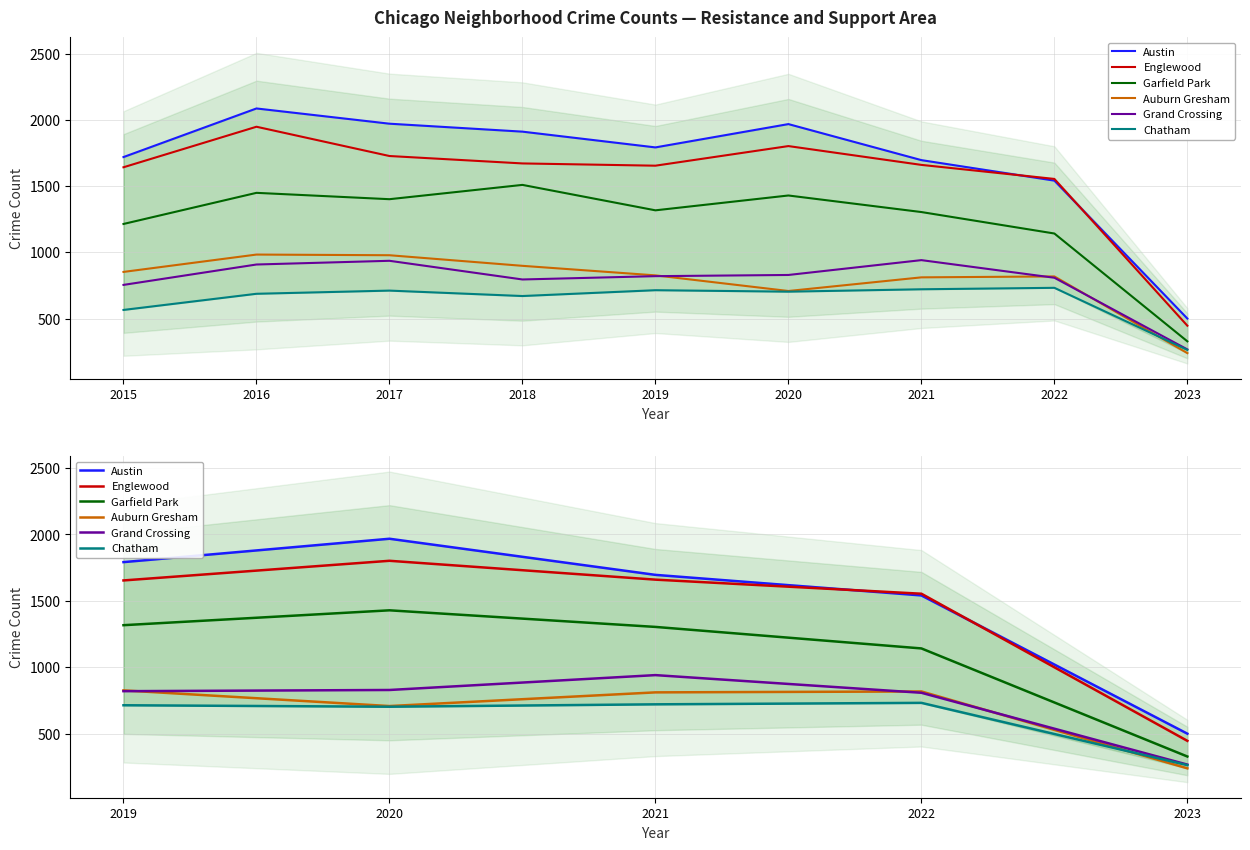

True or false: Grand Crossing has more than 1 interior local peaks.

False